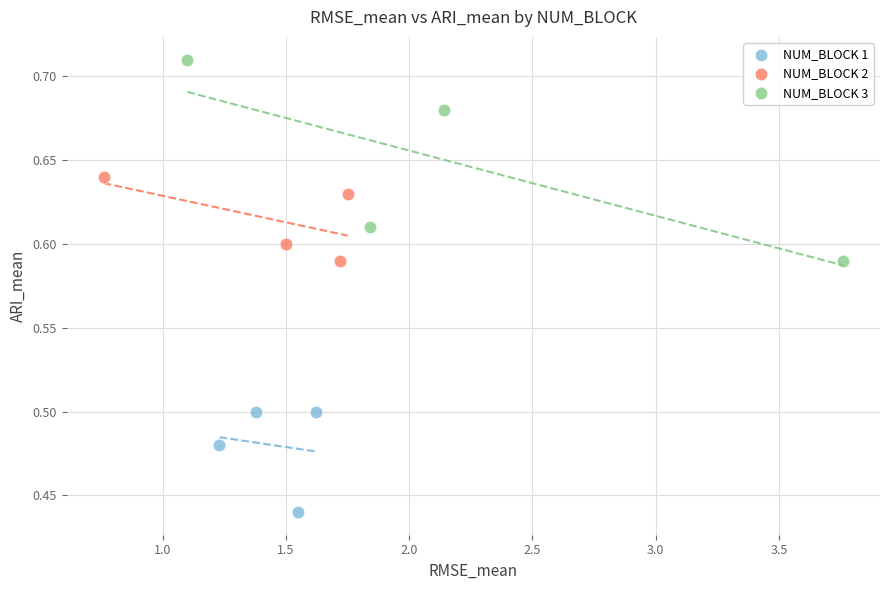

What are all the series names shown in the legend?

NUM_BLOCK 1, NUM_BLOCK 2, NUM_BLOCK 3